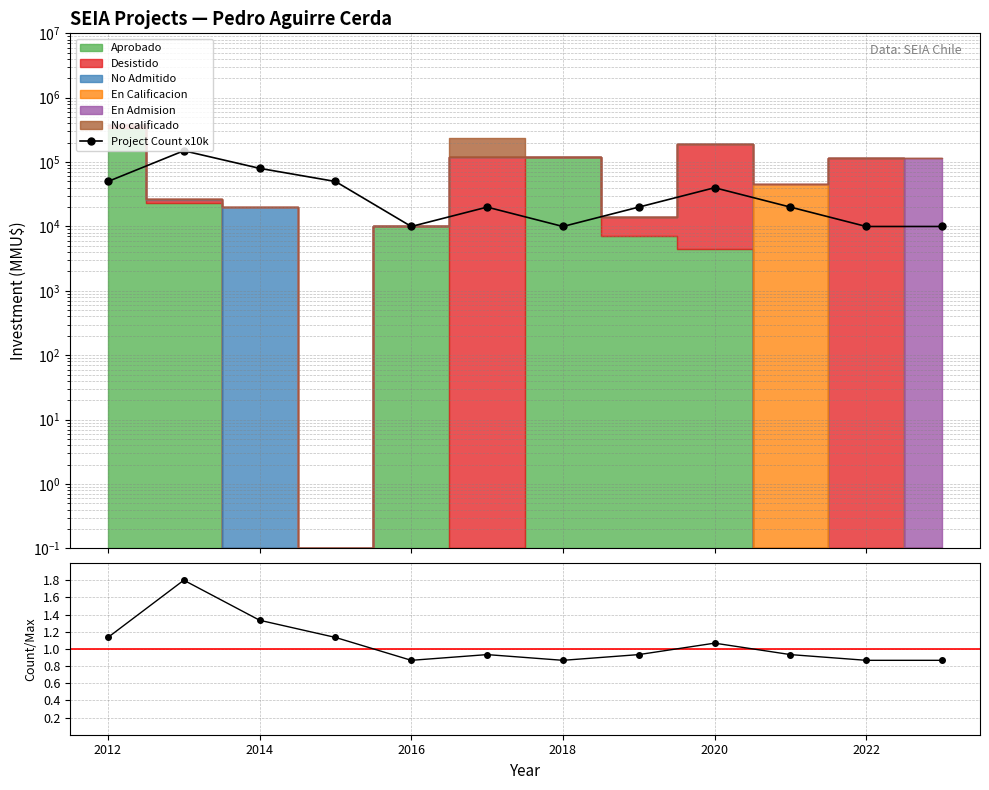

What is the sum of all Normalized Count values?

12.7